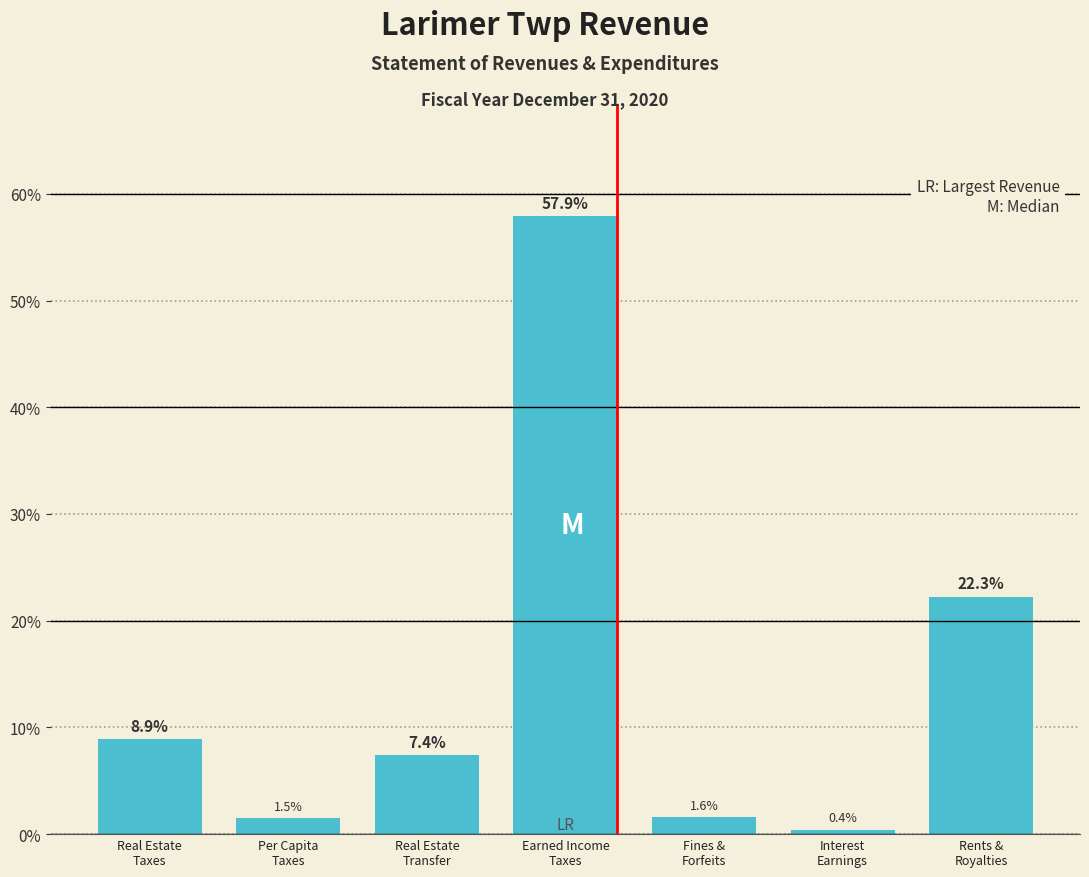

Reading right to left, transcribe all the data shown in this chart.

22.3	0.4	1.6	57.9	7.4	1.5	8.9